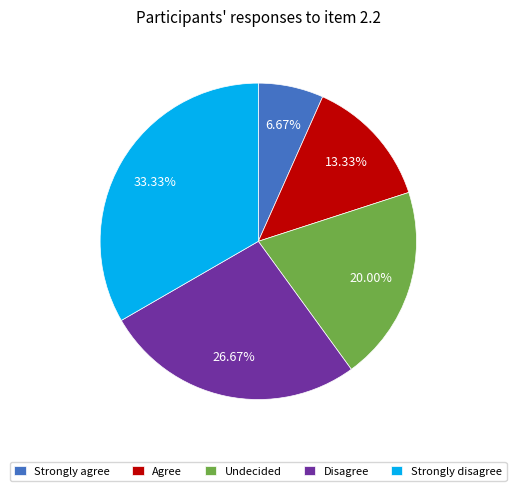

Is Strongly disagree the majority of the pie?

No